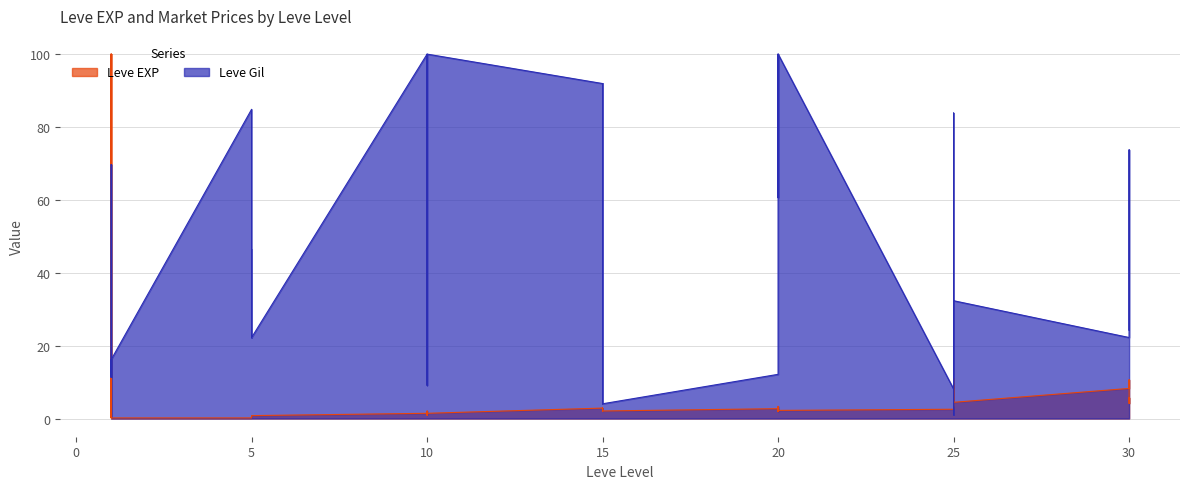

True or false: Leve EXP has more than 0 interior local peaks.

True